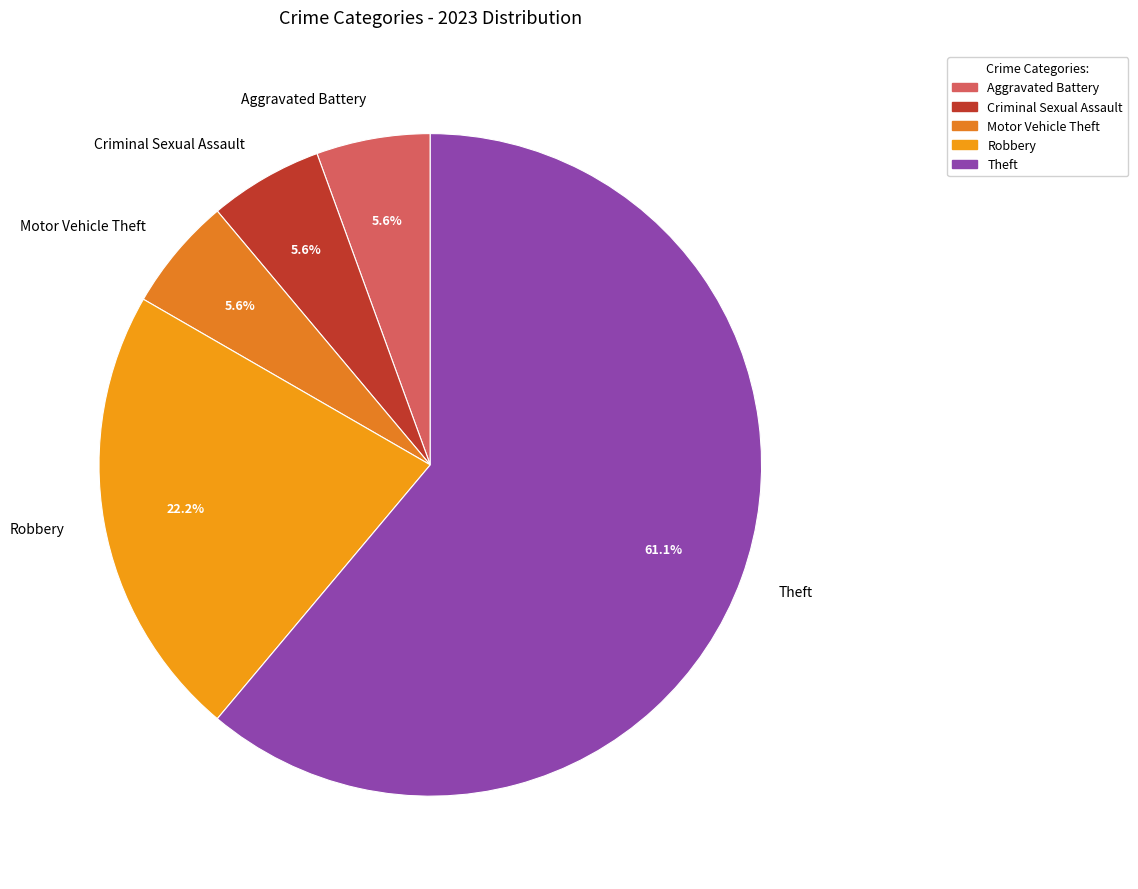

What is the ratio of the value at Criminal Sexual Assault to the value at Theft?

0.1